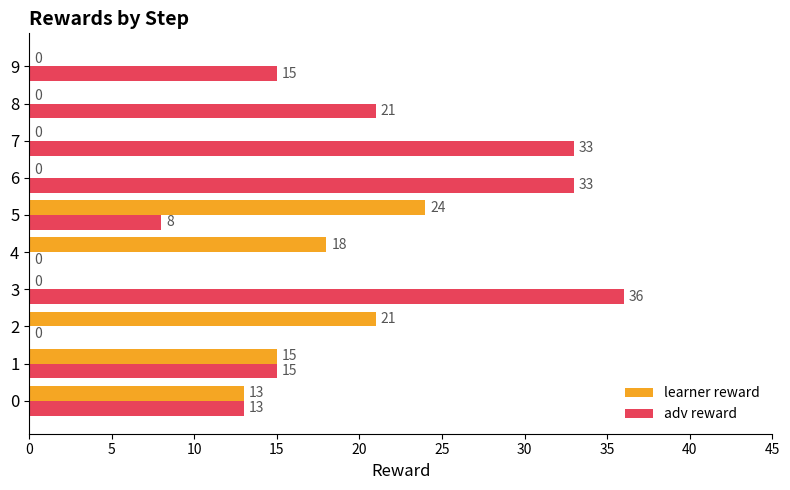

How many categories are shown in the chart?

10